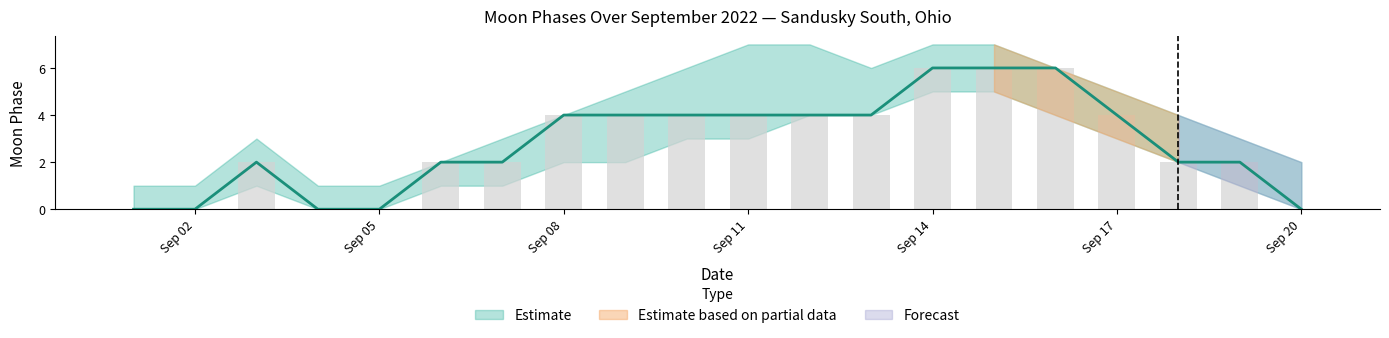

The value of Moon Phases at 2022-09-10 is 7. True or false?

False